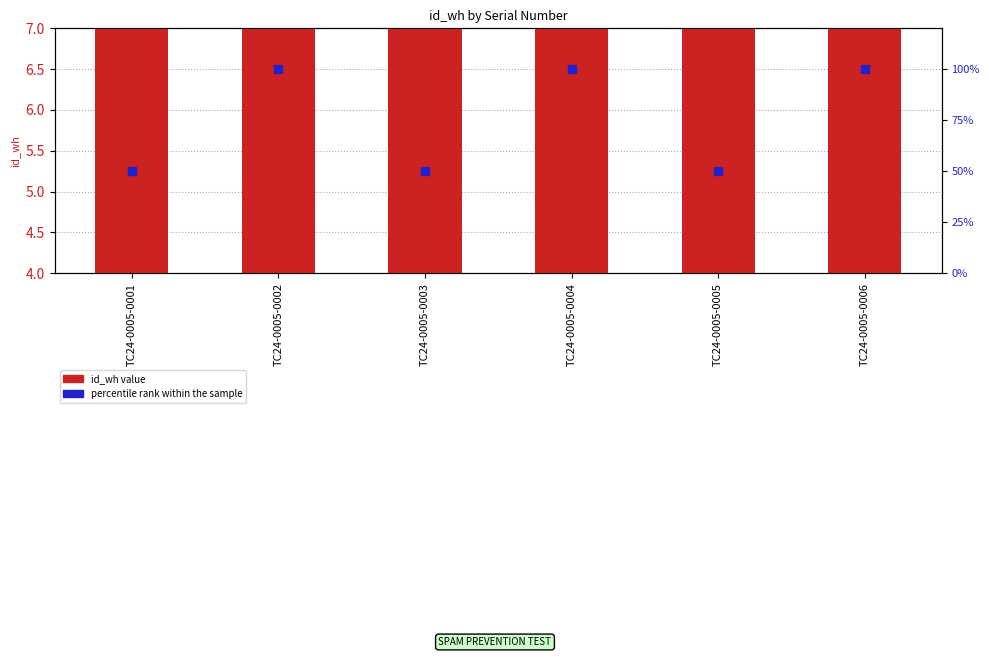

Which series has the largest total across all categories?

percentile rank within the sample